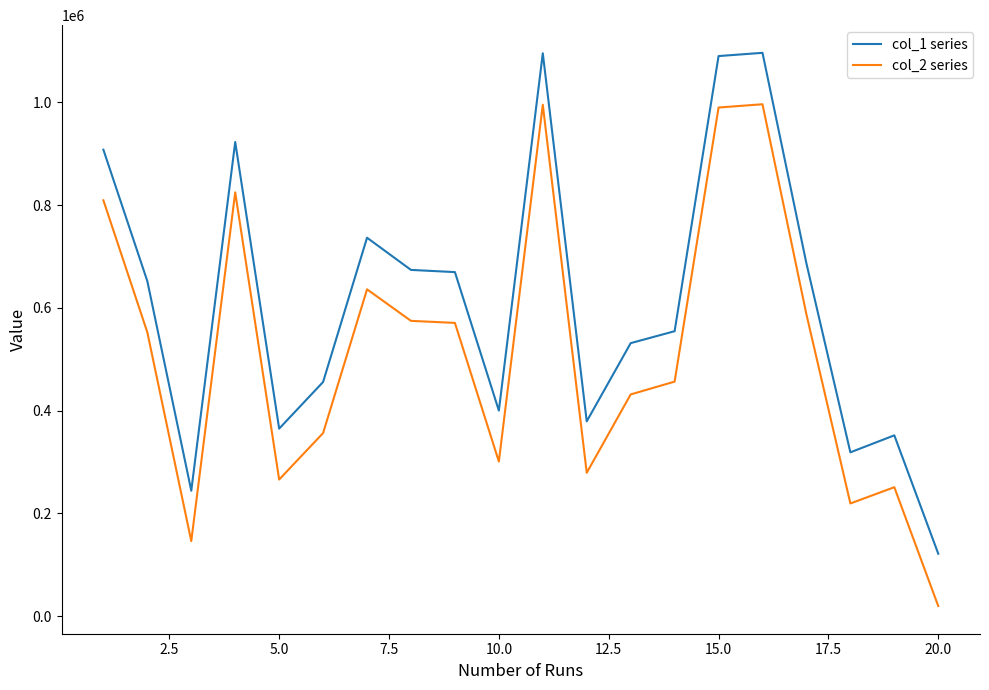

What is the maximum value shown in the chart?

1096616